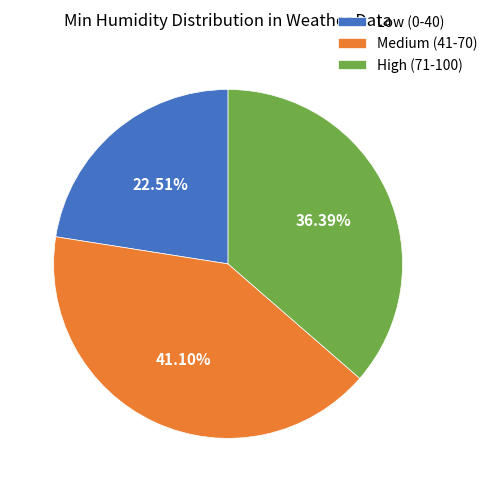

How many segments does this pie chart have?

3